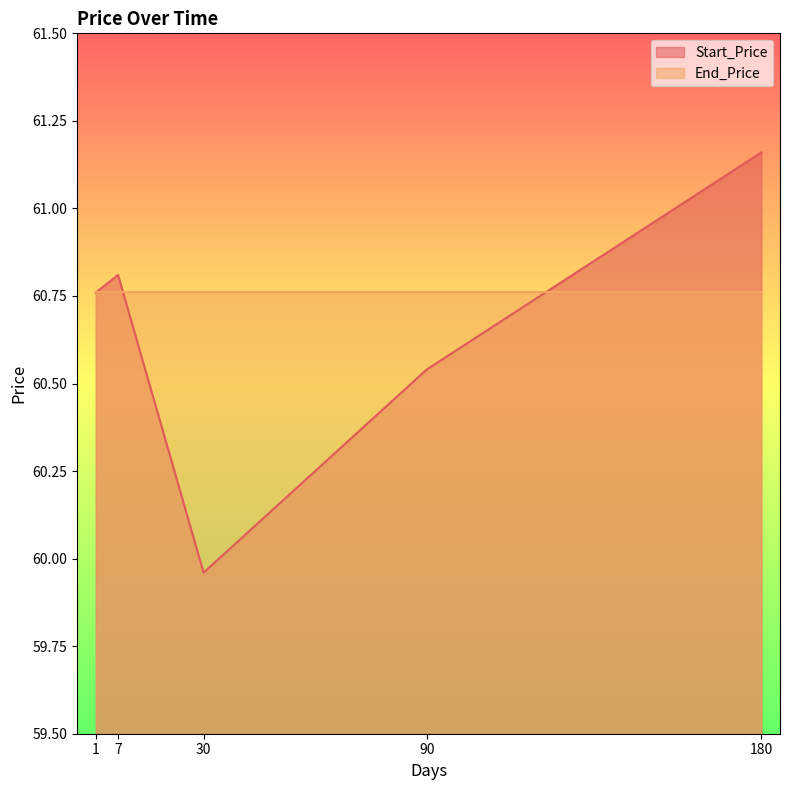

Which category has the highest value across all series?

180